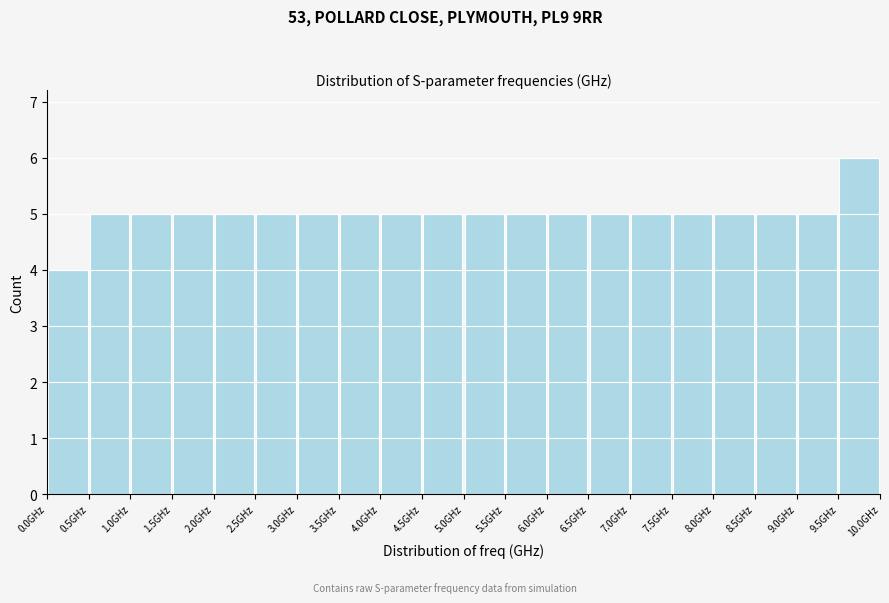

What is the height of the bar covering 4.0 to 4.5 on the x-axis? The values are not printed on the chart, so give them approximately, as read against the axis.

5